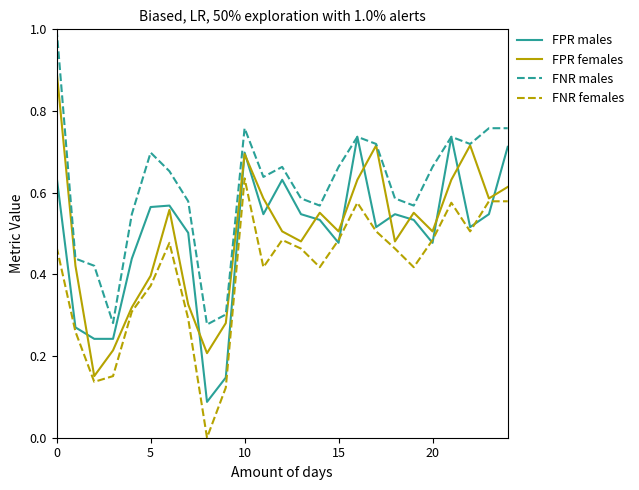

True or false: FNR males and FNR females intersect in this chart.

False